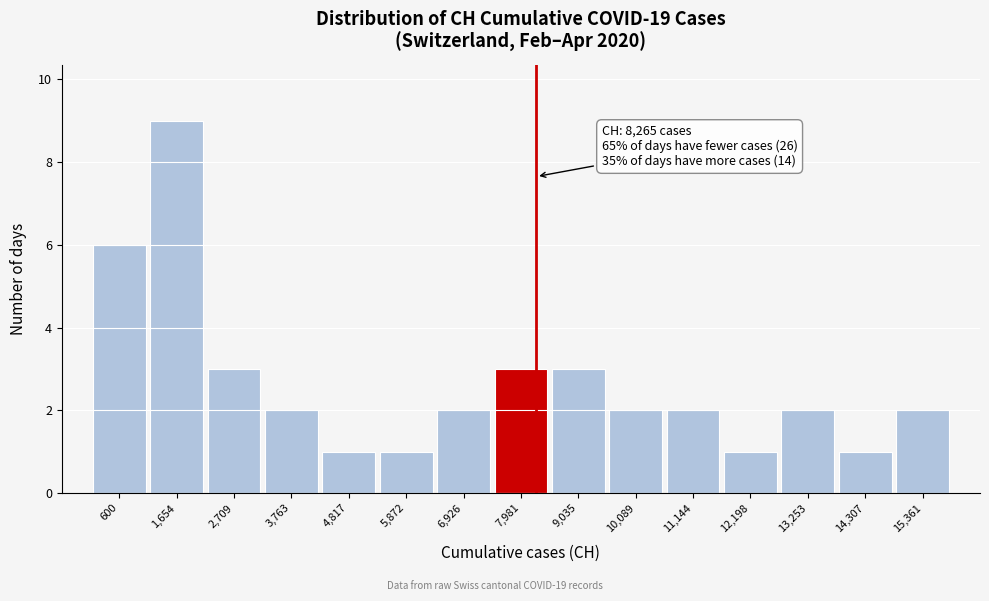

Over which range of the x-axis is the bar tallest?

1200 to 2200